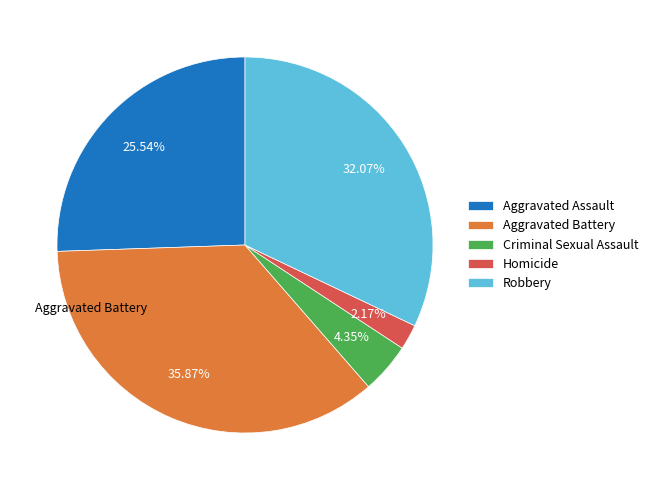

Is it true that Robbery is 43% of the pie?

False